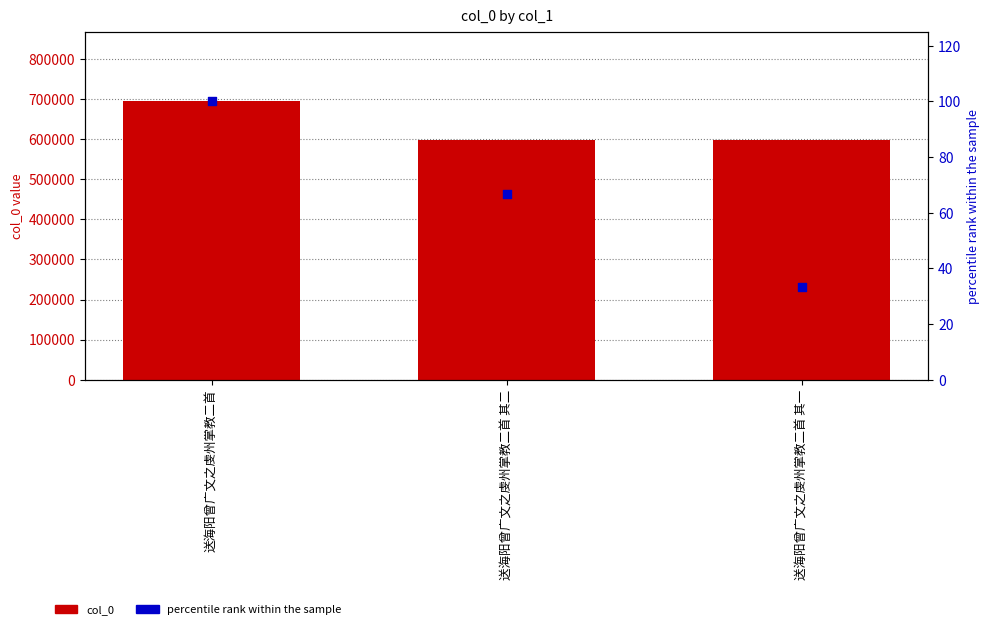

At how many categories does at least one series exceed 694757?

1